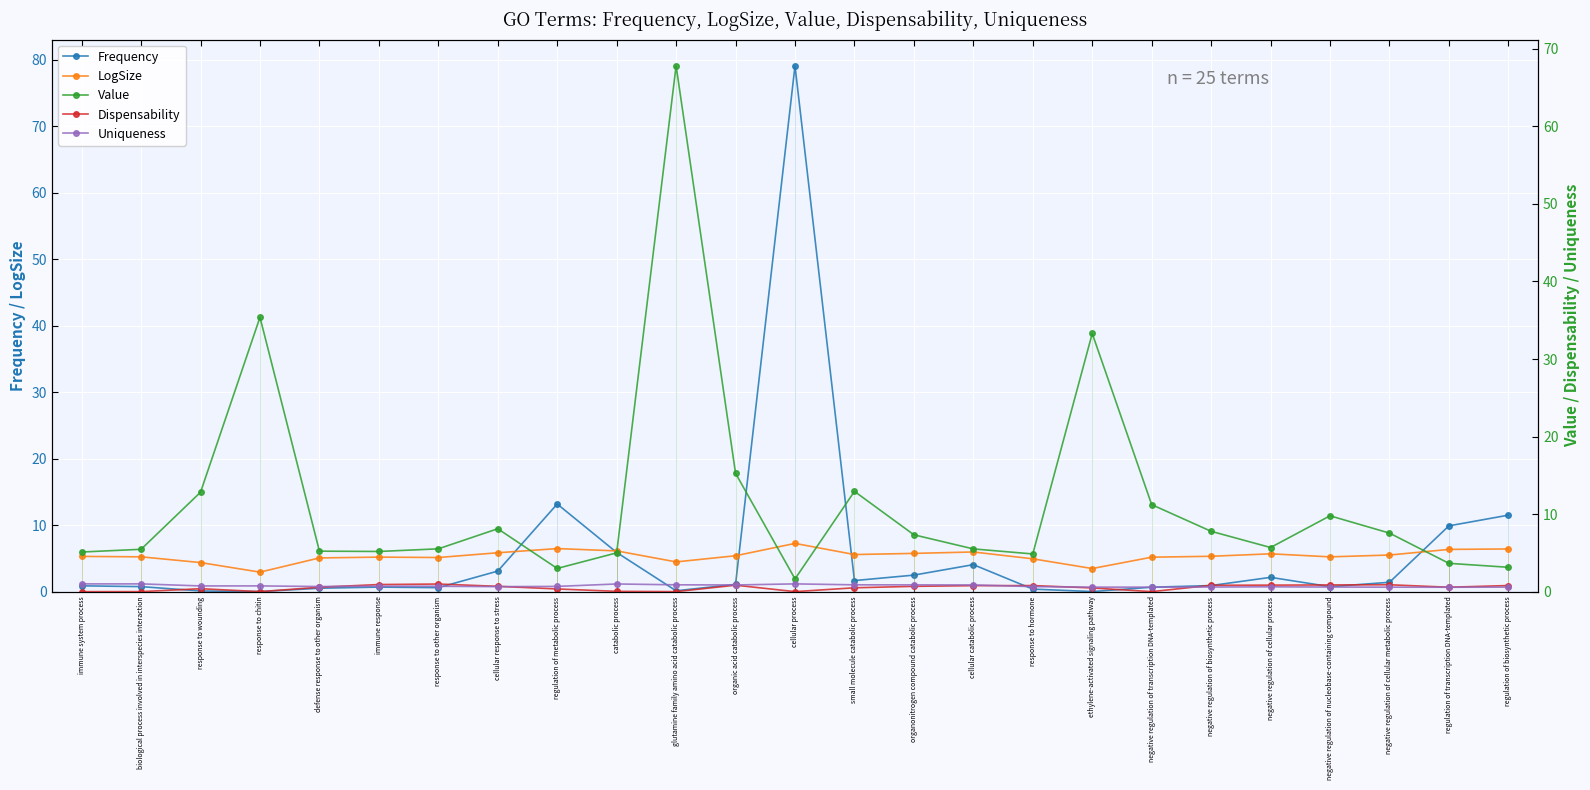

True or false: Frequency has a value of 0.3 at immune response.

False